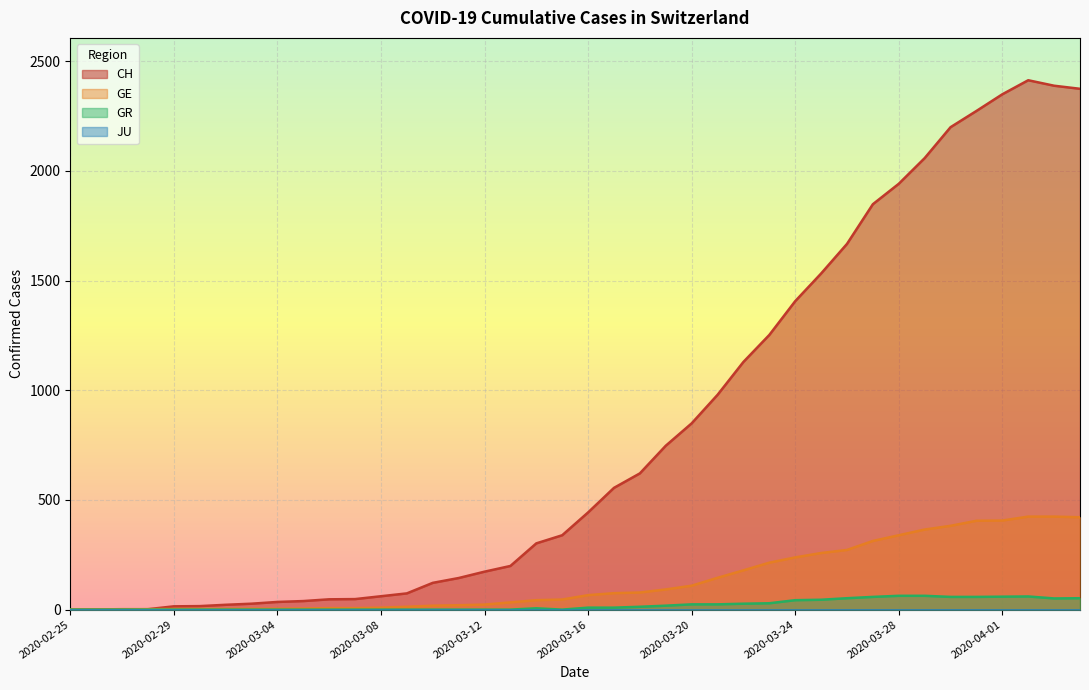

True or false: GE and GR intersect in this chart.

False